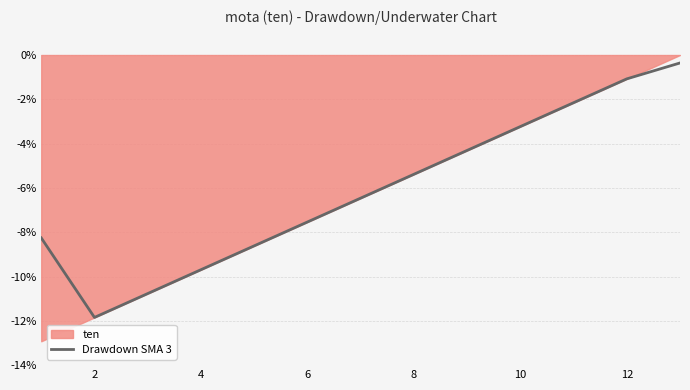

True or false: Drawdown SMA 3 has a value of -5.4 at 8.

True